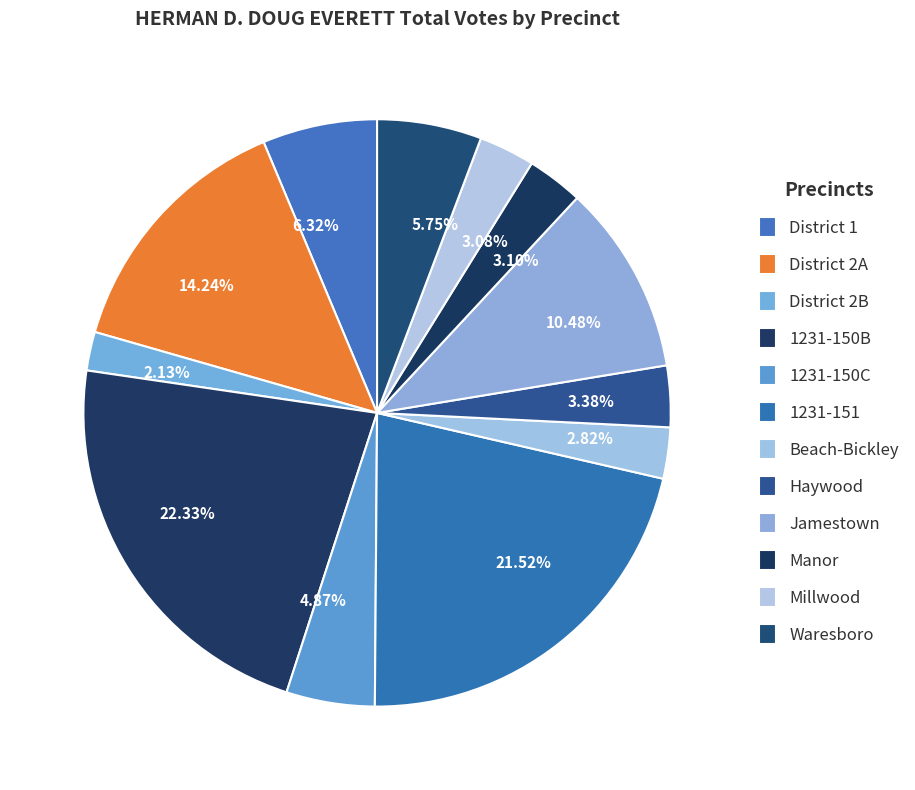

Does any single category account for the majority?

No